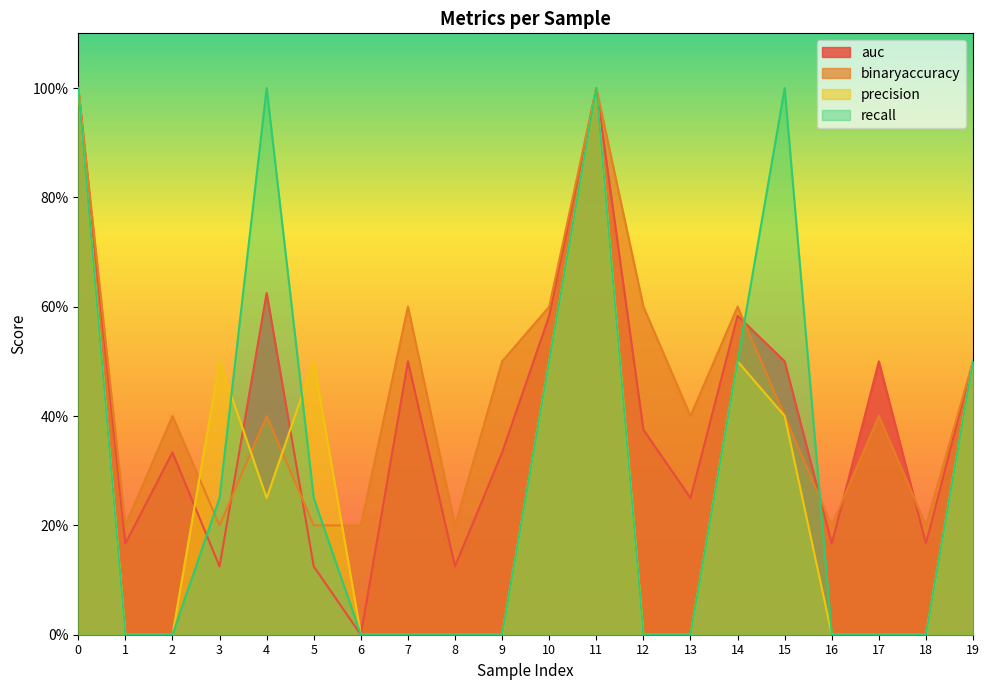

At which label is auc closest to 0?

6